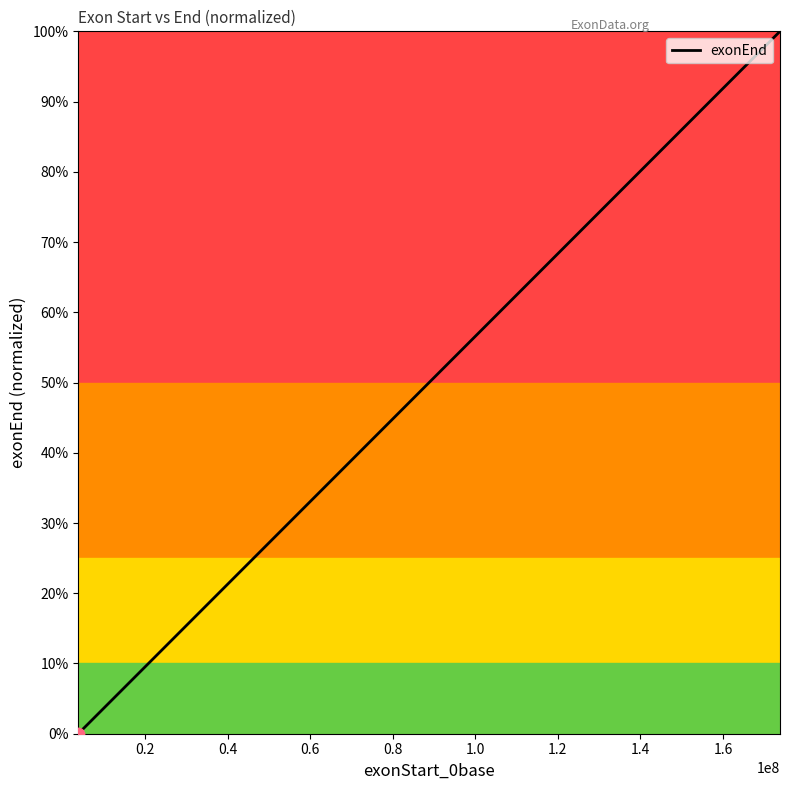

What is the difference between the maximum and minimum values?

100.0